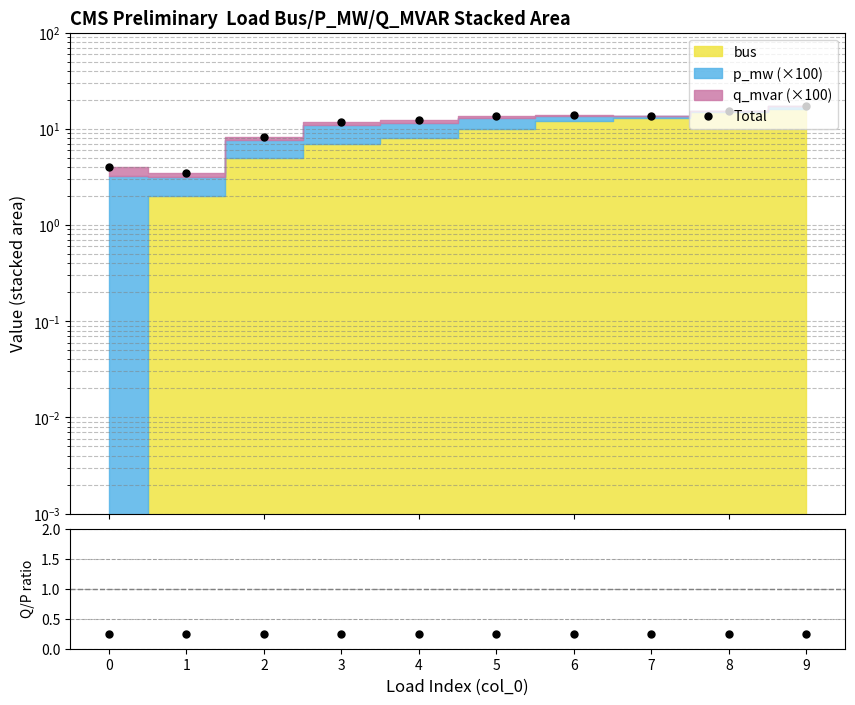

True or false: q_mvar / p_mw and Total intersect in this chart.

False